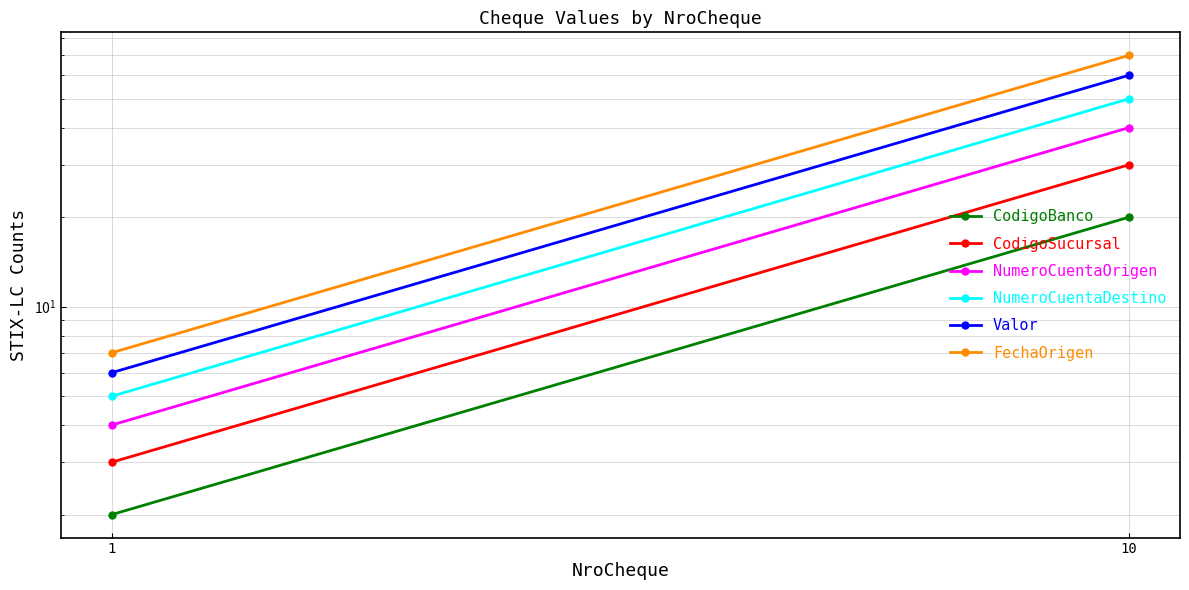

What is the average value of the CodigoSucursal series?

16